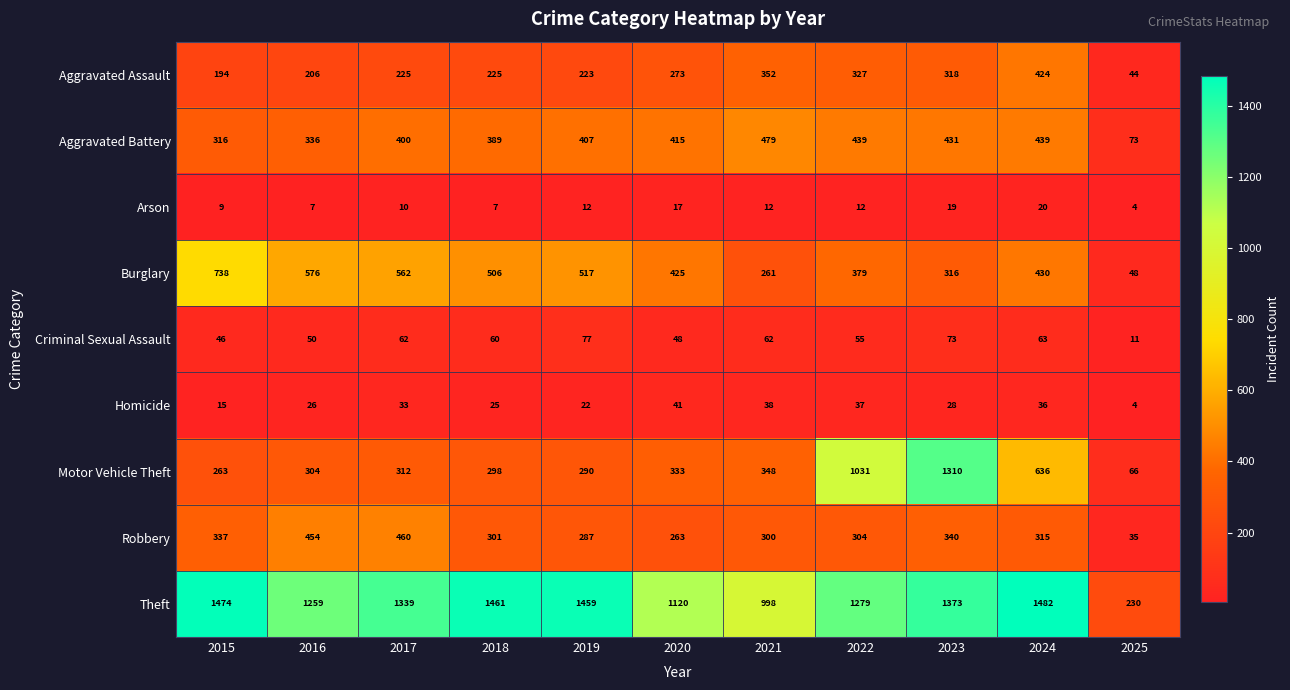

How many categories are shown in the chart?

11